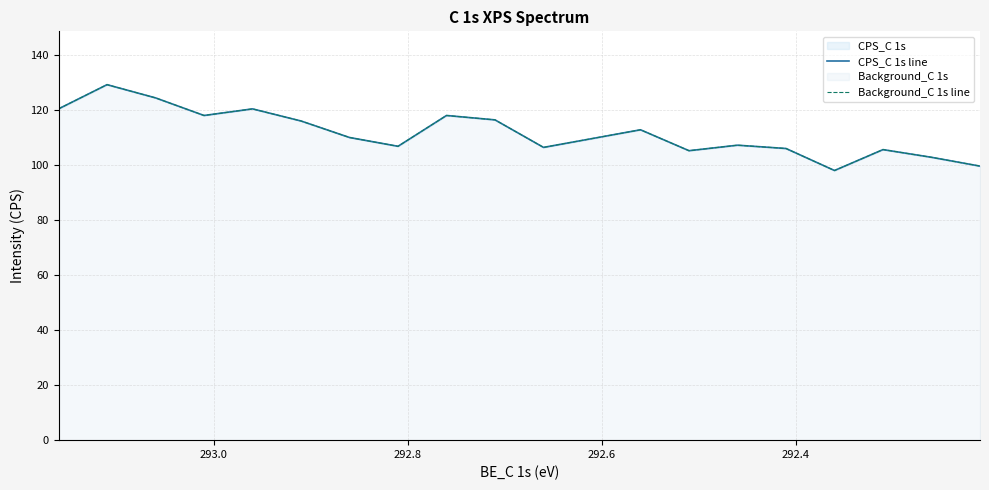

Which series has the largest total across all categories?

CPS_C 1s line